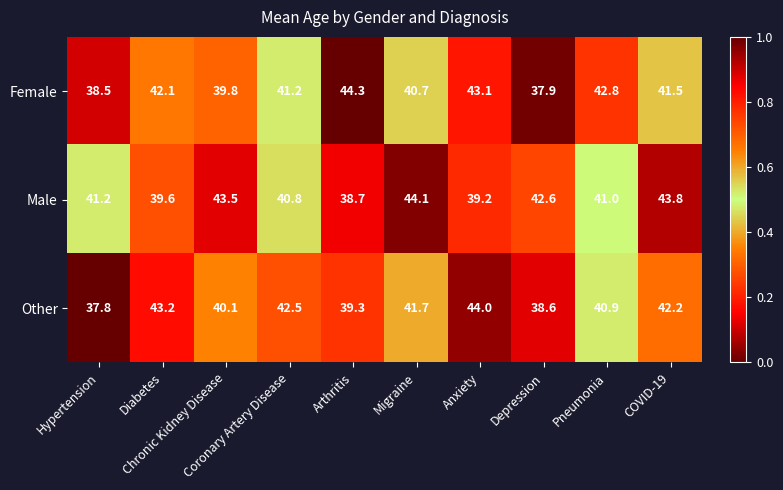

Which series has the largest range (max minus min)?

Female